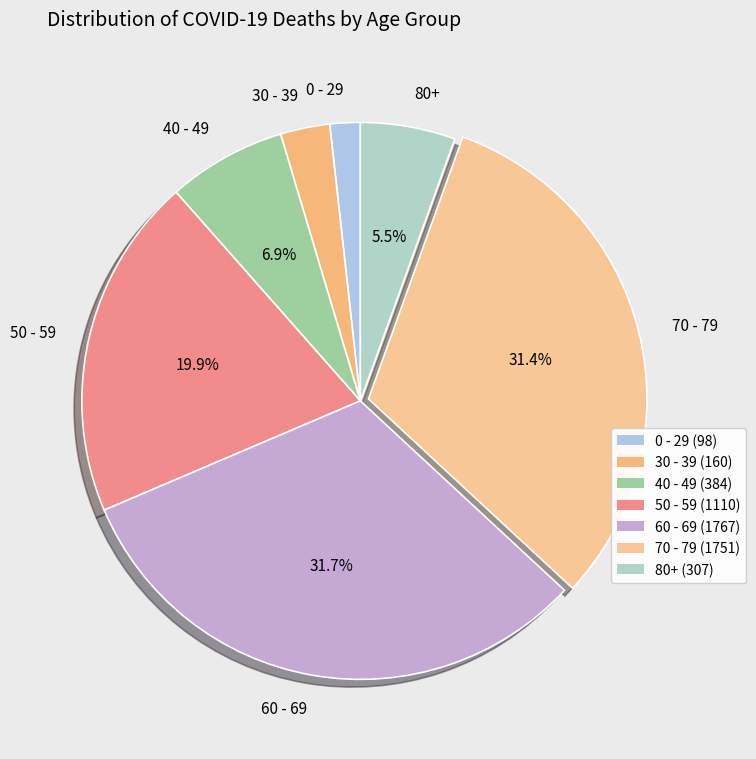

Does any single category account for the majority?

No